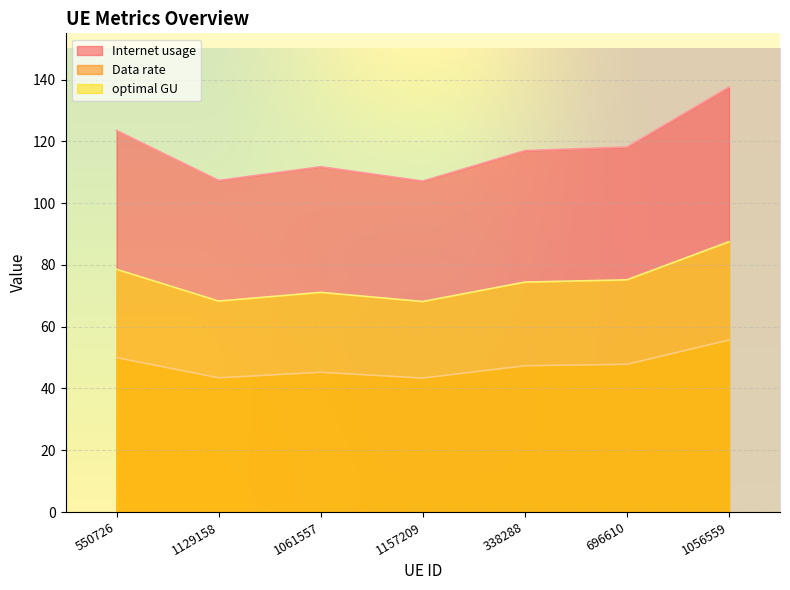

Reading left to right, extract all data points from this chart.

Internet usage: 550726=123.5	1129158=107.4	1061557=111.8	1157209=107.1	338288=117.0	696610=118.2	1056559=137.6
Data rate: 550726=50.0	1129158=43.5	1061557=45.3	1157209=43.4	338288=47.4	696610=47.8	1056559=55.7
optimal GU: 550726=78.6	1129158=68.3	1061557=71.1	1157209=68.2	338288=74.5	696610=75.2	1056559=87.5